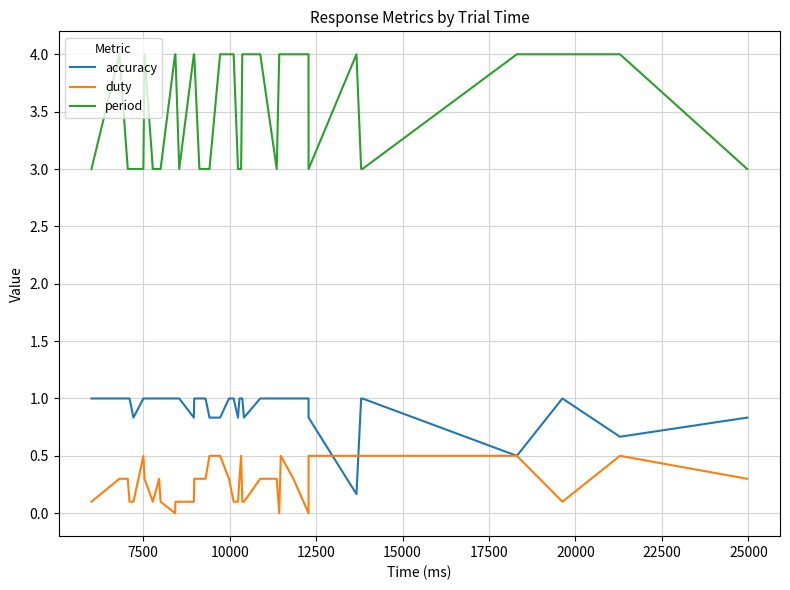

True or false: duty and period cross at least once.

False